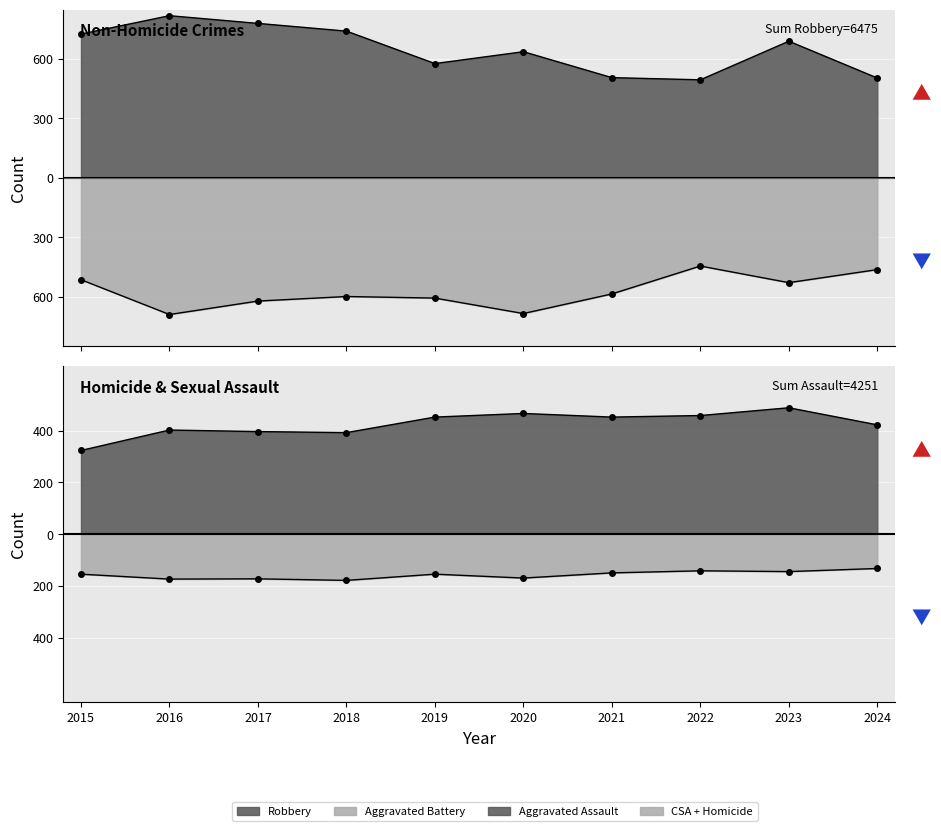

Where is the first local maximum for Aggravated Battery?

2018